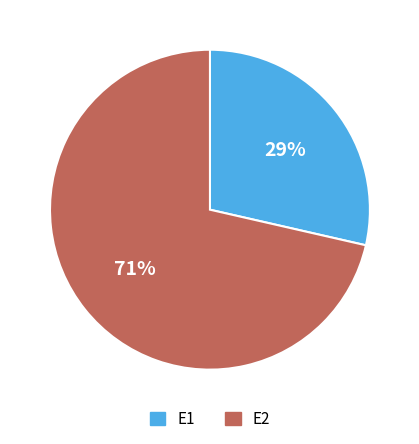

Count the number of slices in the pie.

2